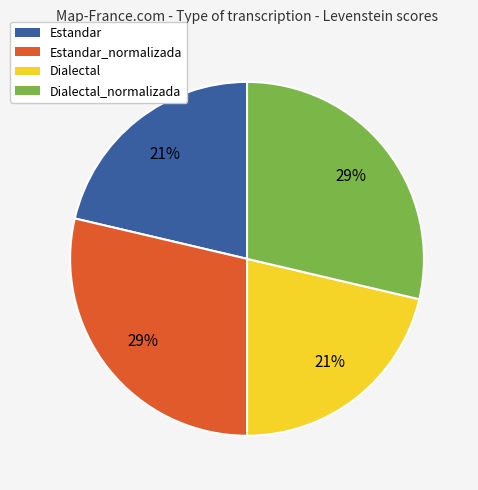

To the nearest percent, what is the average slice percentage?

25%